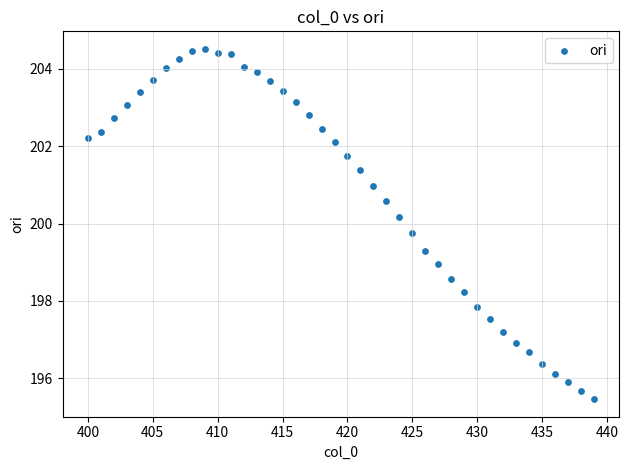

What is the range of X values (max minus min)?

39.0